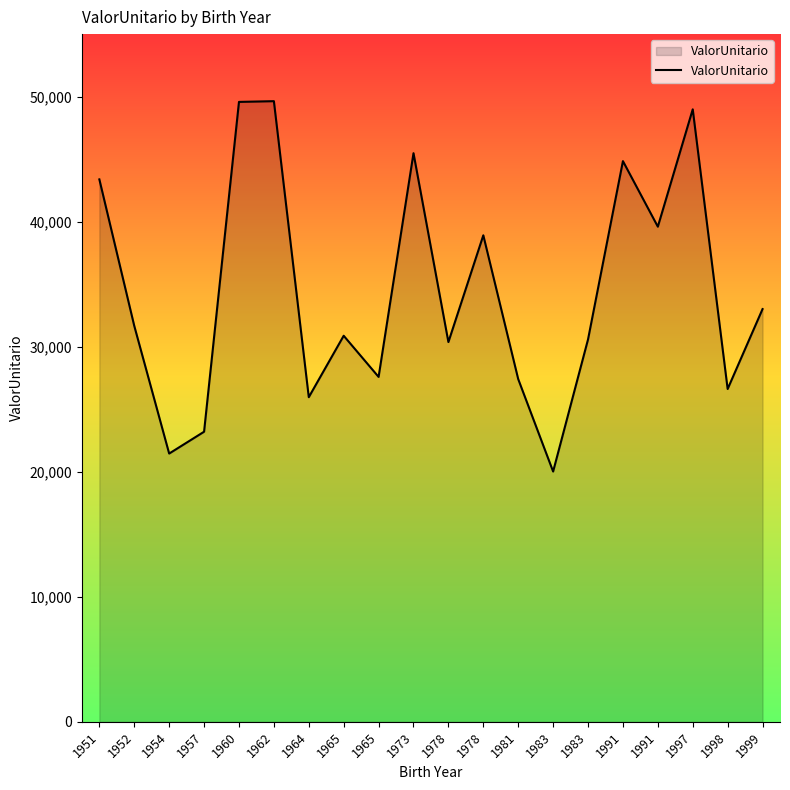

What is the minimum value shown in the chart?

20017.3